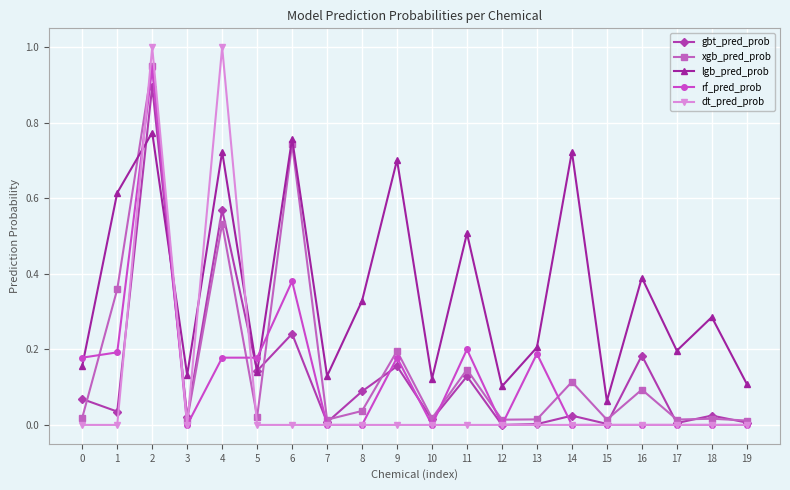

At which category does xgb_pred_prob reach its first local peak?

2